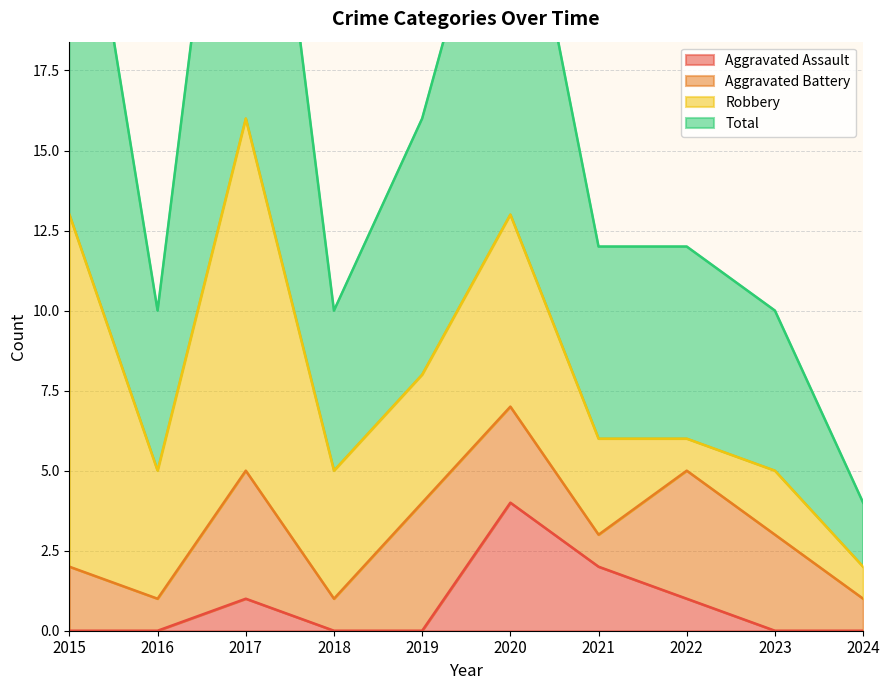

Where is Total nearest to the value 18?

2019